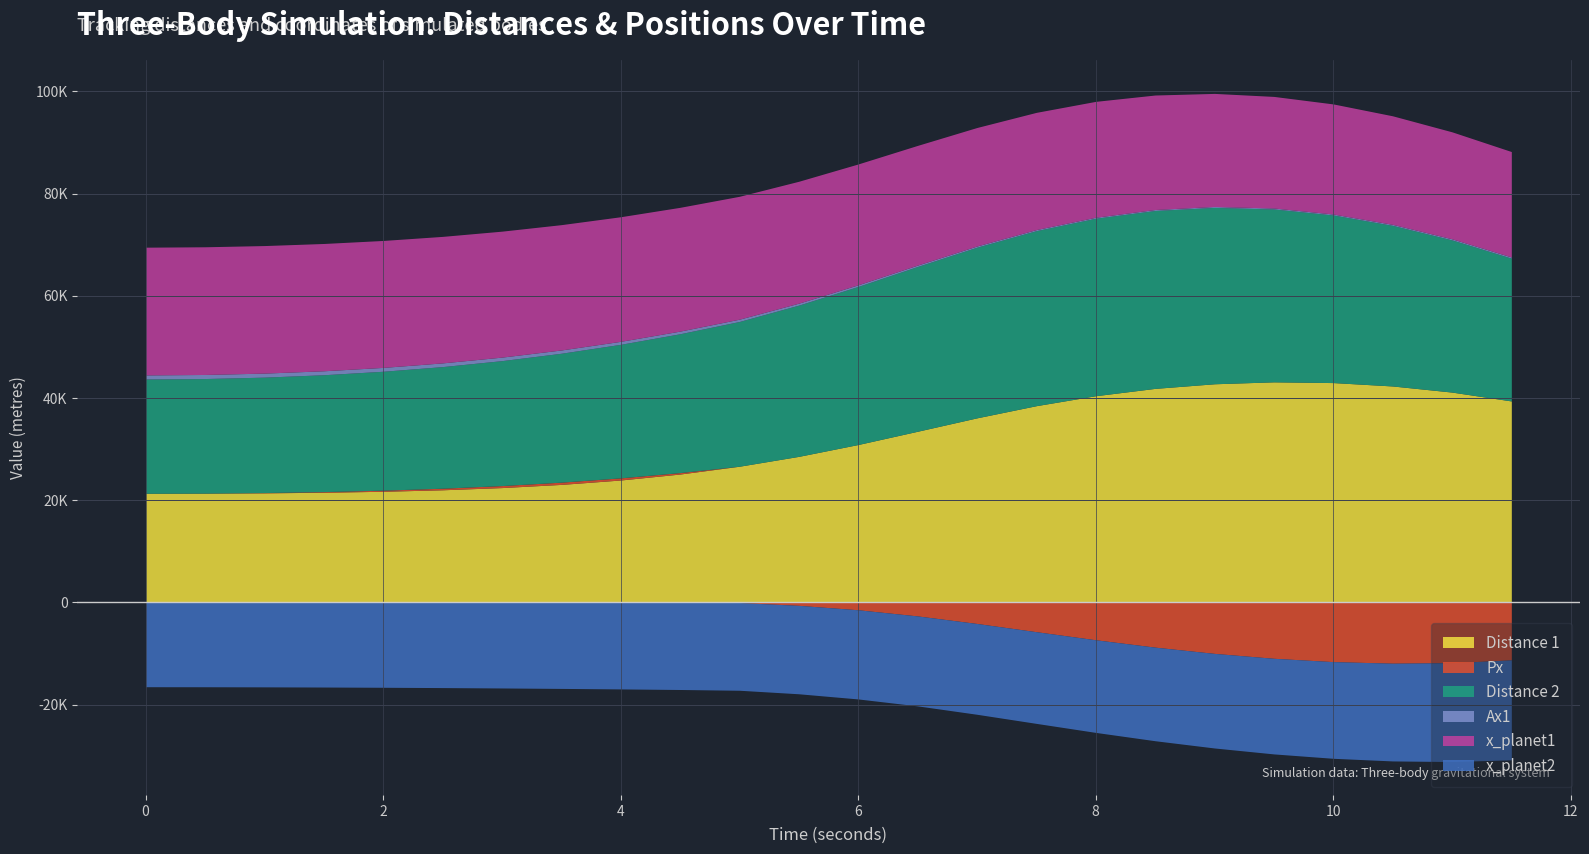

Reading left to right, what are all the values shown in this chart?

Distance 1: 0.0=21360.0	0.5=21379.6	1.0=21441.9	1.5=21557.9	2.0=21747.4	2.5=22039.3	3.0=22471.7	3.5=23091.8	4.0=23955.3	4.5=25122.5	5.0=26652.0	5.5=28583.7	6.0=30904.1	6.5=33495.7	7.0=36119.9	7.5=38502.0	8.0=40450.5	8.5=41884.7	9.0=42787.9	9.5=43164.9	10.0=43020.8	10.5=42354.6	11.0=41158.7	11.5=39425.5
Px: 0.0=0.0	0.5=14.9	1.0=58.8	1.5=128.2	2.0=216.1	2.5=310.8	3.0=394.9	3.5=443.4	4.0=422.3	4.5=285.6	5.0=-25.5	5.5=-580.6	6.0=-1446.1	6.5=-2648.2	7.0=-4125.9	7.5=-5735.1	8.0=-7318.0	8.5=-8758.1	9.0=-9982.3	9.5=-10941.1	10.0=-11593.4	10.5=-11896.4	11.0=-11800.9	11.5=-11250.6
Distance 2: 0.0=22360.7	0.5=22416.7	1.0=22585.6	1.5=22870.1	2.0=23273.3	2.5=23798.3	3.0=24448.4	3.5=25226.0	4.0=26132.5	4.5=27167.9	5.0=28328.0	5.5=29597.4	6.0=30933.4	6.5=32245.1	7.0=33395.1	7.5=34249.6	8.0=34730.7	8.5=34816.5	9.0=34512.4	9.5=33832.7	10.0=32795.8	10.5=31429.0	11.0=29780.3	11.5=27942.0
Ax1: 0.0=798.2	0.5=795.8	1.0=788.4	1.5=775.3	2.0=755.3	2.5=727.2	3.0=689.9	3.5=642.6	4.0=586.0	4.5=522.1	5.0=454.6	5.5=388.0	6.0=327.7	6.5=277.6	7.0=240.0	7.5=214.1	8.0=197.7	8.5=188.6	9.0=185.0	9.5=186.2	10.0=192.0	10.5=202.6	11.0=219.1	11.5=243.2
x_planet1: 0.0=25000.0	0.5=24990.1	1.0=24960.6	1.5=24911.4	2.0=24842.9	2.5=24755.3	3.0=24648.9	3.5=24524.1	4.0=24381.5	4.5=24221.6	5.0=24045.1	5.5=23852.6	6.0=23644.8	6.5=23422.7	7.0=23187.1	7.5=22938.9	8.0=22679.1	8.5=22408.8	9.0=22128.9	9.5=21840.6	10.0=21545.1	10.5=21243.4	11.0=20936.9	11.5=20626.7
x_planet2: 0.0=-16500.0	0.5=-16506.9	1.0=-16527.6	1.5=-16562.0	2.0=-16610.0	2.5=-16671.3	3.0=-16745.8	3.5=-16833.1	4.0=-16932.9	4.5=-17044.9	5.0=-17168.4	5.5=-17303.2	6.0=-17448.6	6.5=-17604.1	7.0=-17769.0	7.5=-17942.8	8.0=-18124.6	8.5=-18313.9	9.0=-18509.8	9.5=-18711.6	10.0=-18918.4	10.5=-19129.6	11.0=-19344.2	11.5=-19561.3